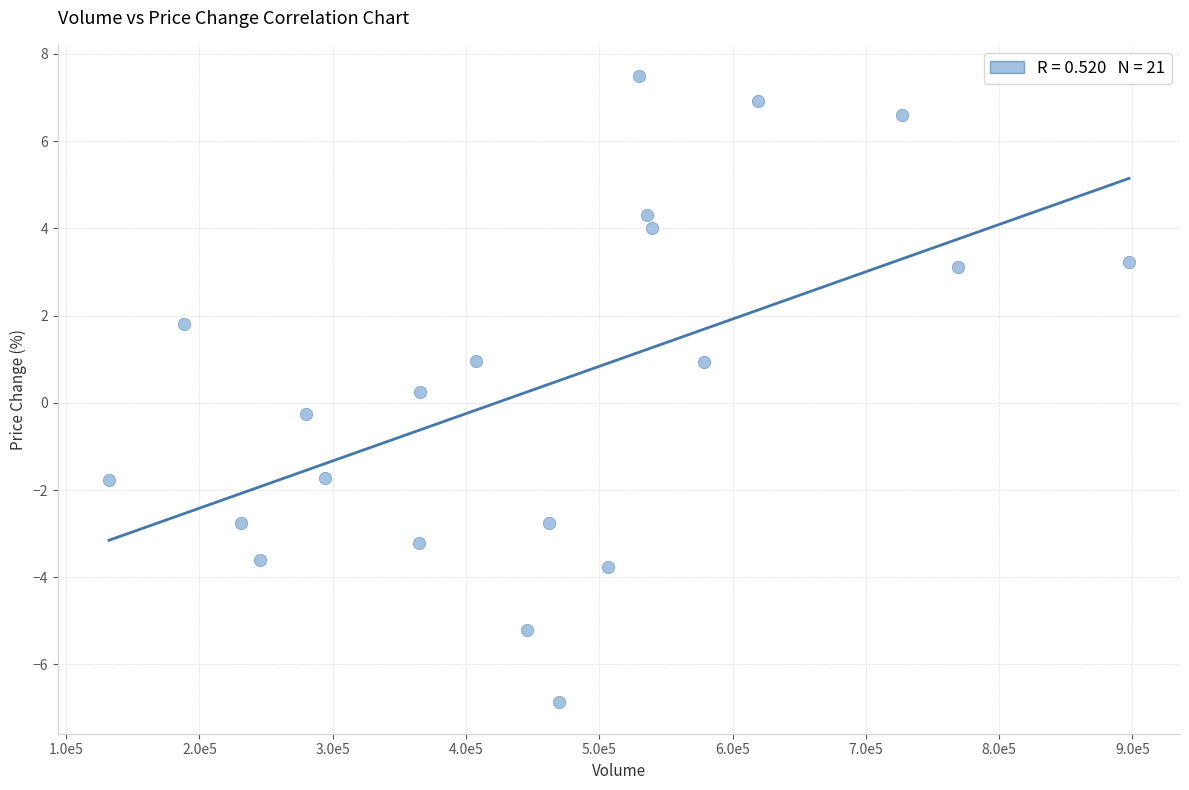

What is the range of Y values (max minus min)?

14.4